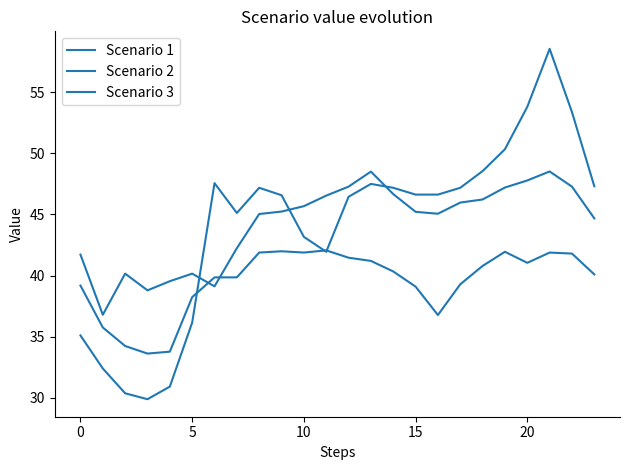

Does the chart have visible grid lines?

No